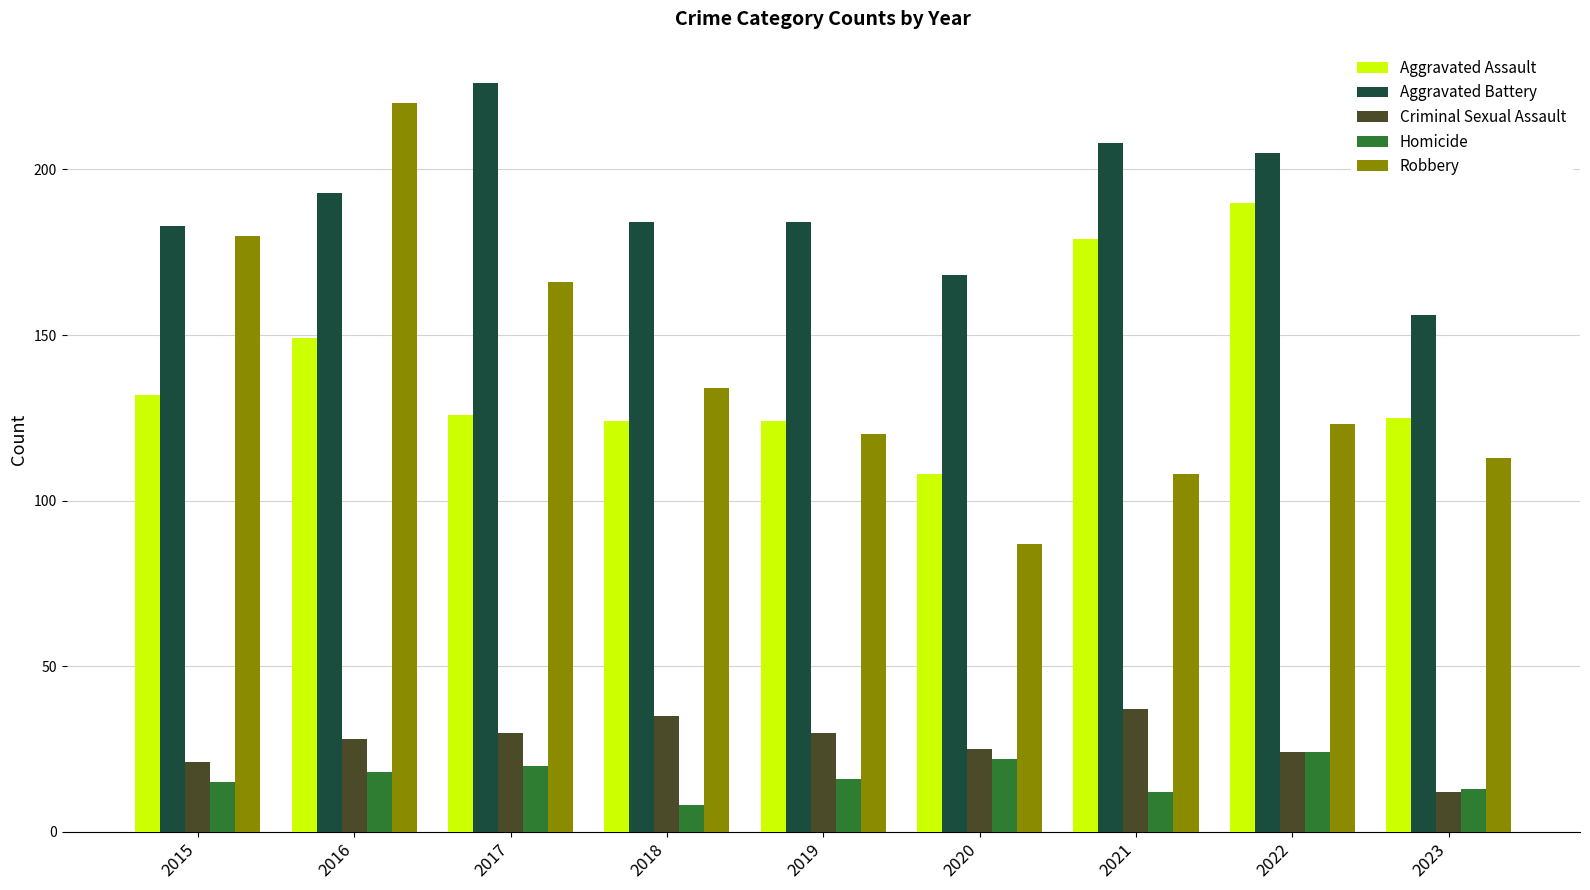

Is it true that Criminal Sexual Assault equals 37 at 2021?

True